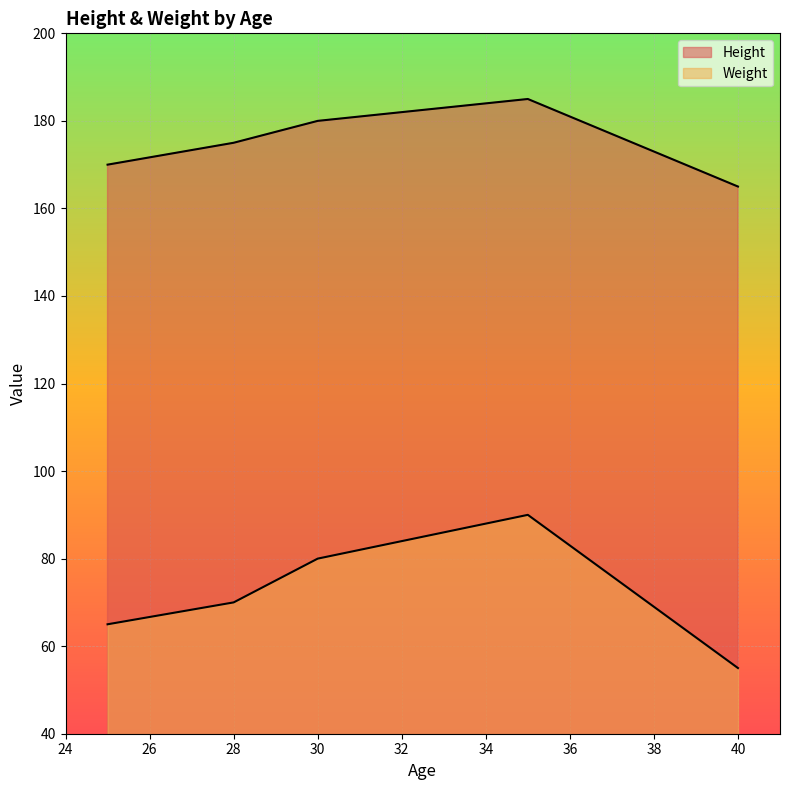

What is the maximum value for Weight?

90